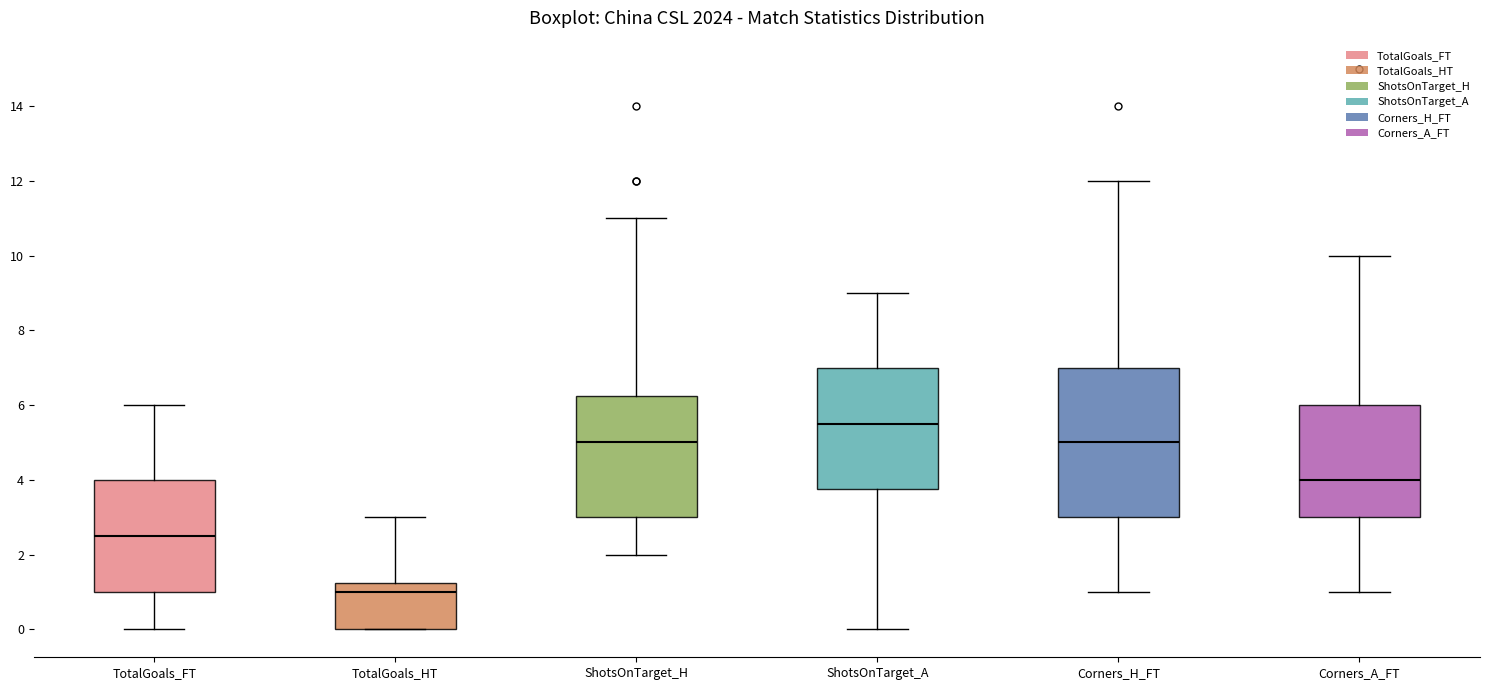

Reading left to right, transcribe this box plot: for each box, give where its median line is, the range the box spans, and where its two whiskers end, as read against the y-axis. The values are not printed on the chart, so give them approximately, as read against the axis.

TotalGoals_FT: median 2.6, box 1.0 to 4.0, whiskers 0.0 to 6.0
TotalGoals_HT: median 1.0, box 0.0 to 1.2, whiskers 0.0 to 3.0
ShotsOnTarget_H: median 5.0, box 3.0 to 6.2, whiskers 2.0 to 11.0
ShotsOnTarget_A: median 5.6, box 3.8 to 7.0, whiskers 0.0 to 9.0
Corners_H_FT: median 5.0, box 3.0 to 7.0, whiskers 1.0 to 12.0
Corners_A_FT: median 4.0, box 3.0 to 6.0, whiskers 1.0 to 10.0